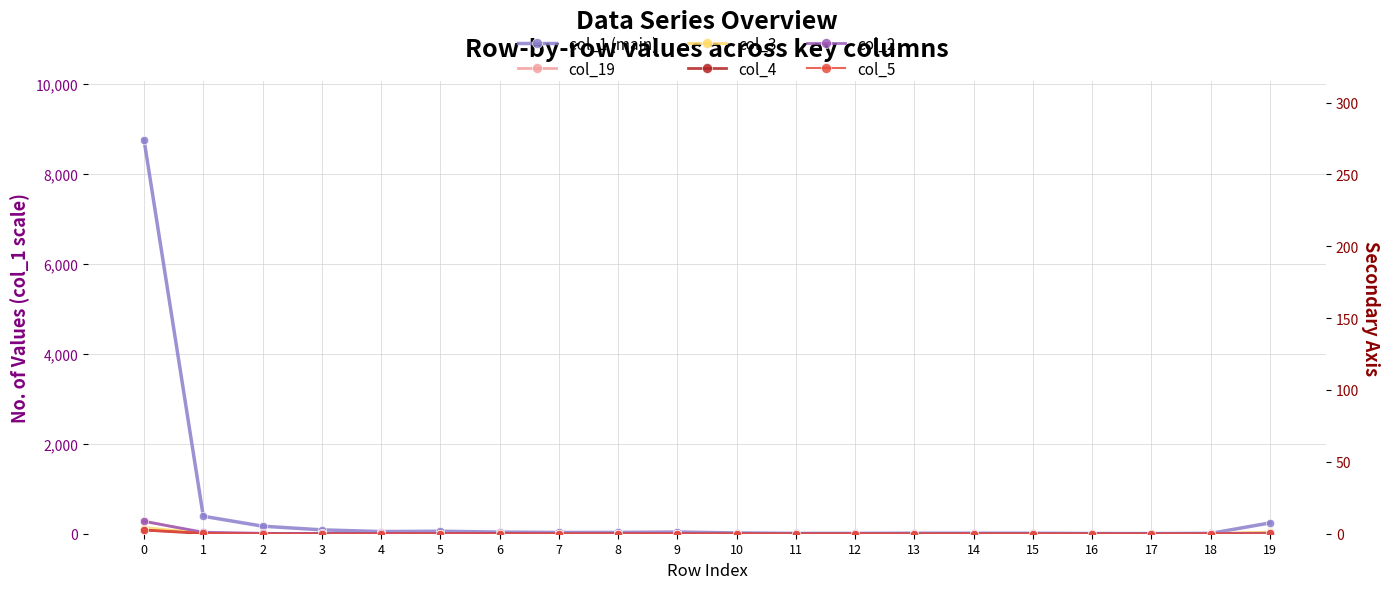

Between 9 and 13, which is larger?

9